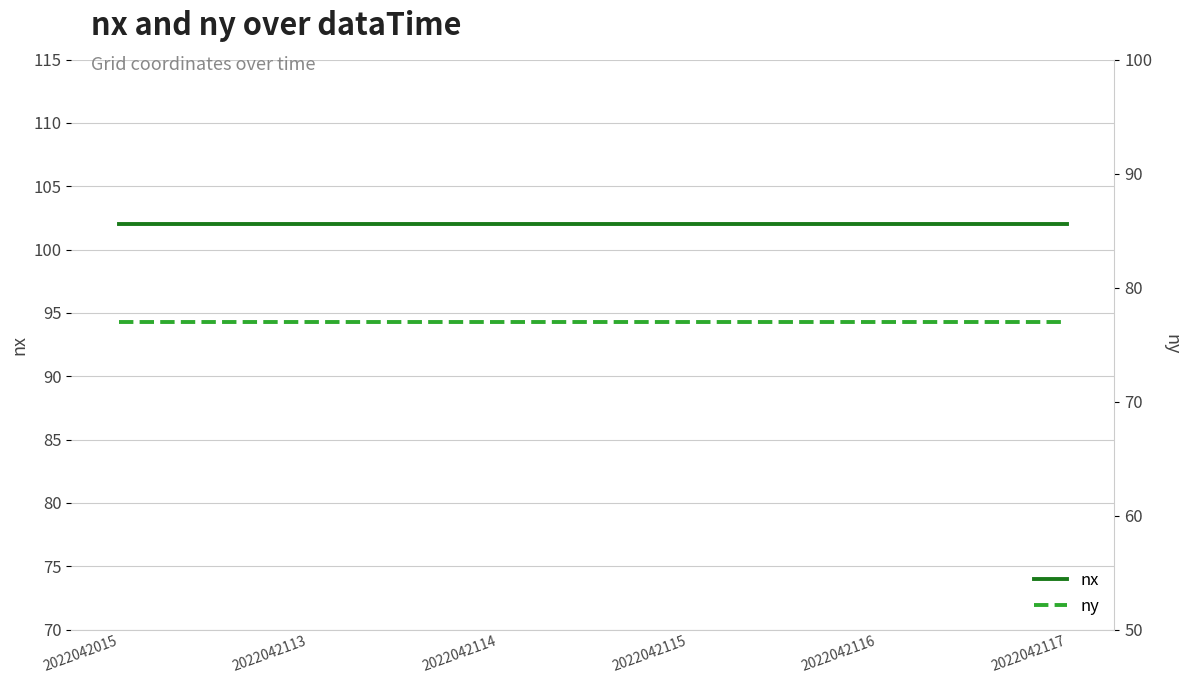

Is this an area chart (filled region under the line)?

No